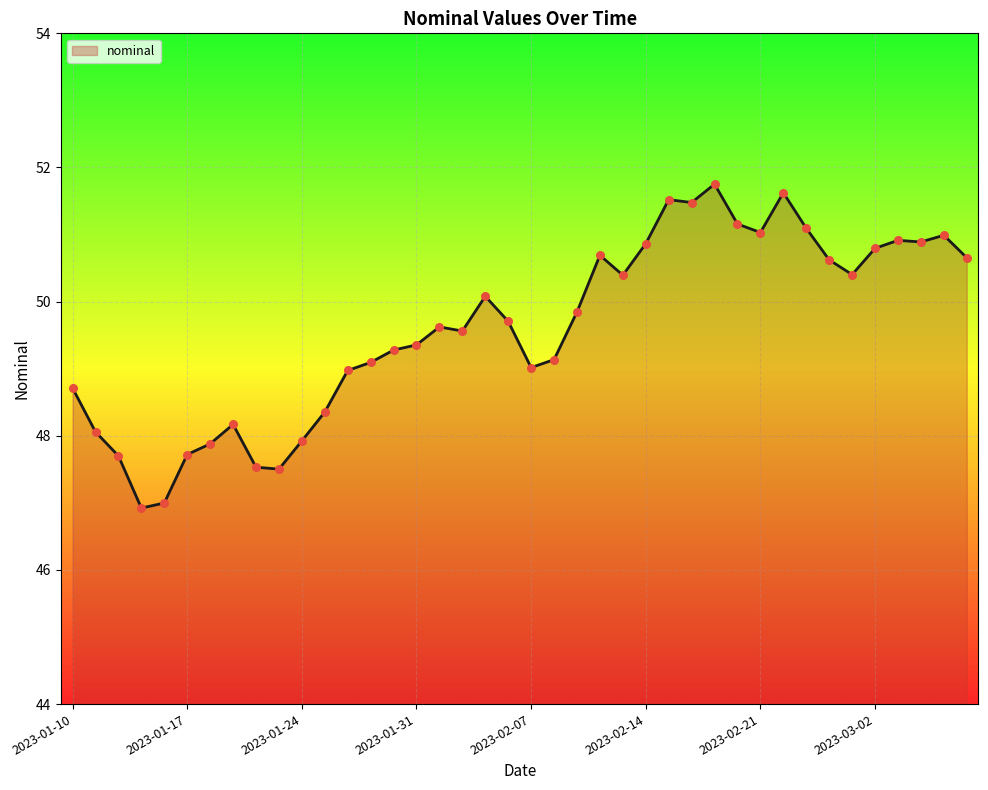

Between 2023-02-16 and 2023-01-25, which is larger?

2023-02-16